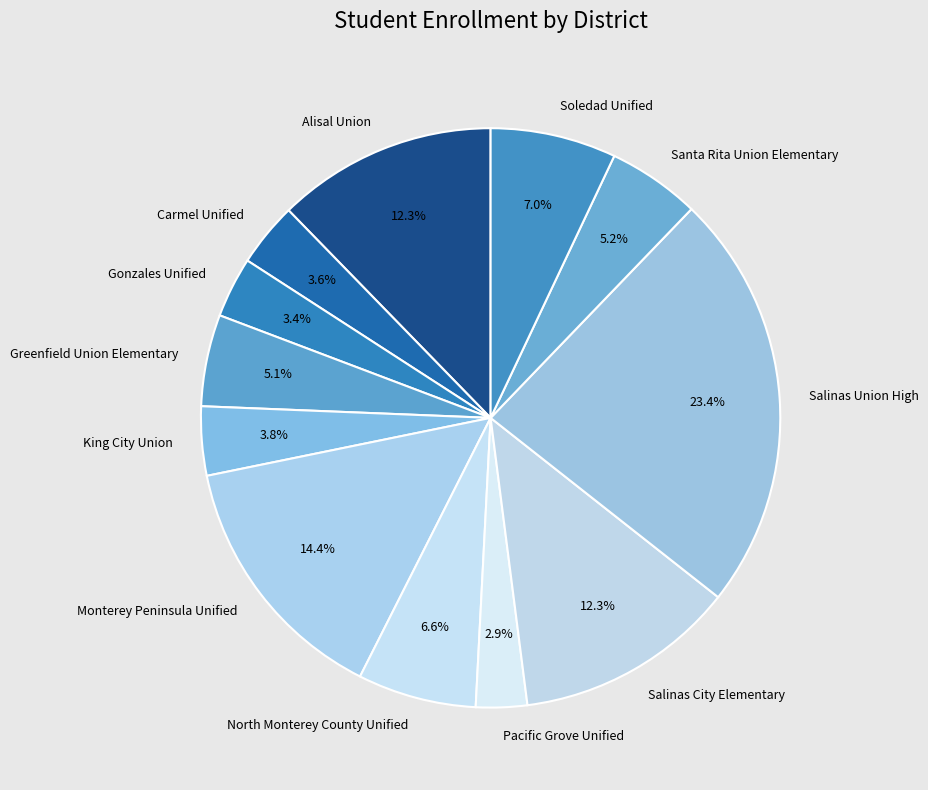

Is the sum of Greenfield Union Elementary and Pacific Grove Unified greater than half?

No